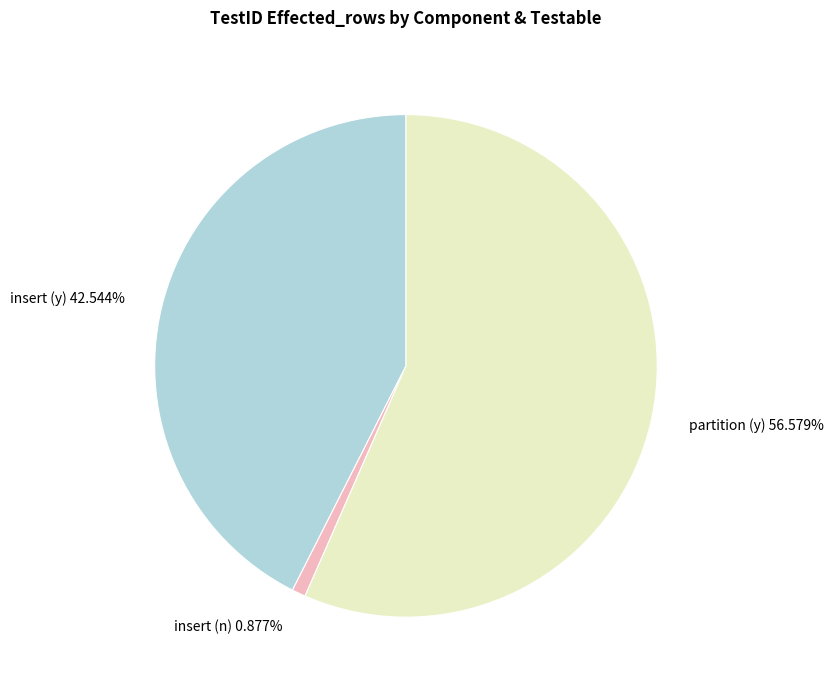

Rank the categories by value from lowest to highest.

insert (n) 0.877%, insert (y) 42.544%, partition (y) 56.579%